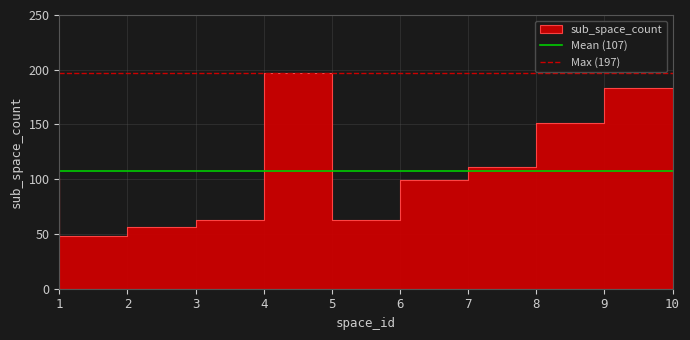

Rank the series by their average value, from highest to lowest.

Max (197), Mean (107)